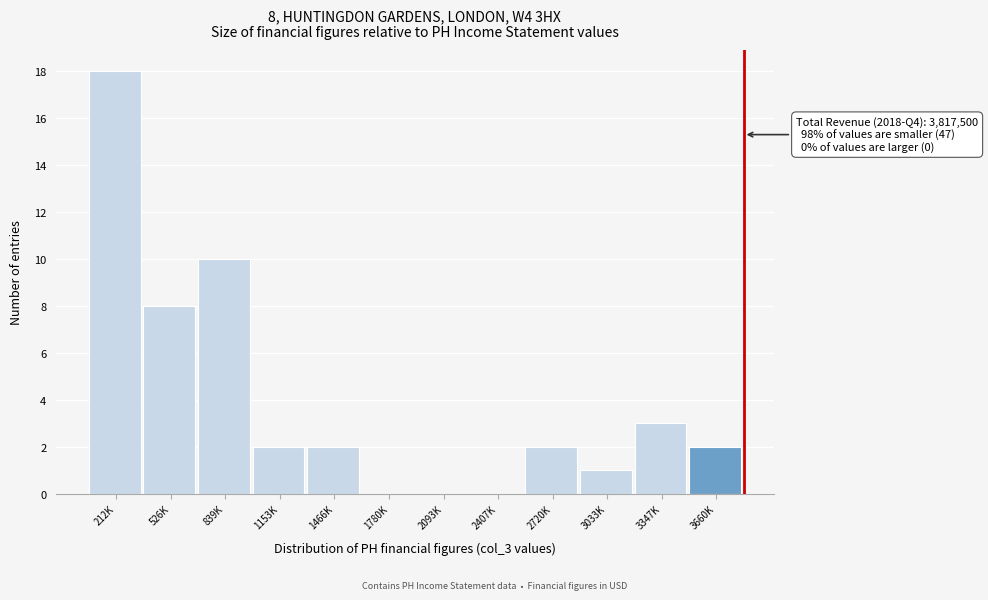

Reading left to right, what are all the values shown in this chart?

212K=18	526K=8	839K=10	1153K=2	1466K=2	1780K=0	2093K=0	2407K=0	2720K=2	3033K=1	3347K=3	3660K=2